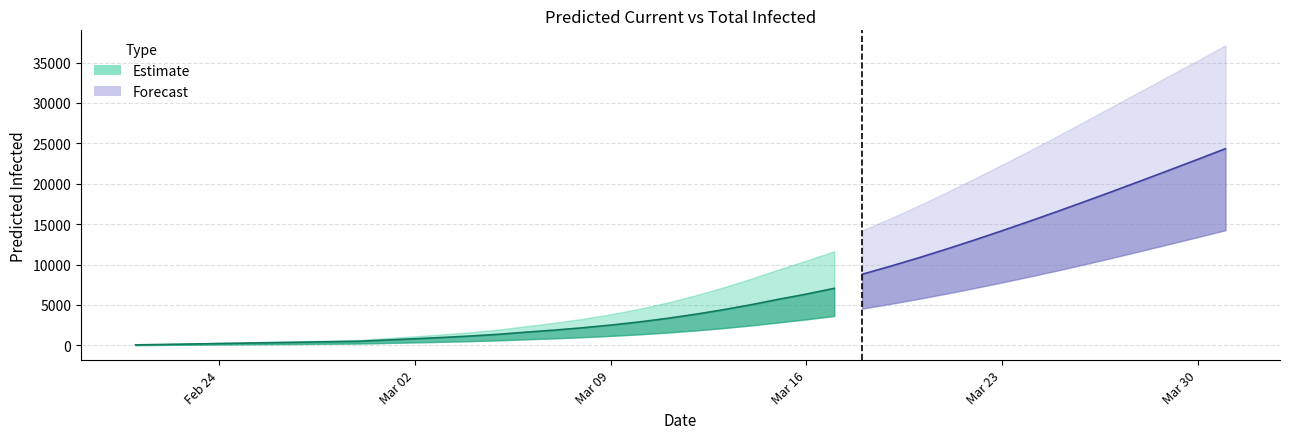

Is it true that predicted_total_infected_mean equals 579 at 14?

False